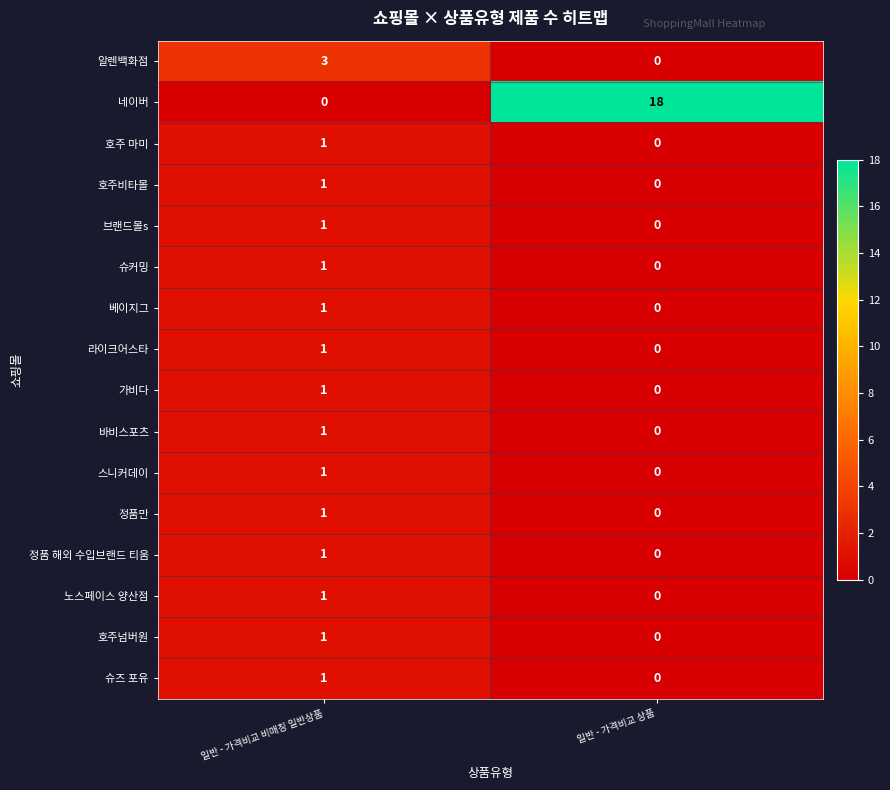

What is the sum of the 알렌백화점 values at 일반 - 가격비교 비매칭 일반상품 and 일반 - 가격비교 상품?

3